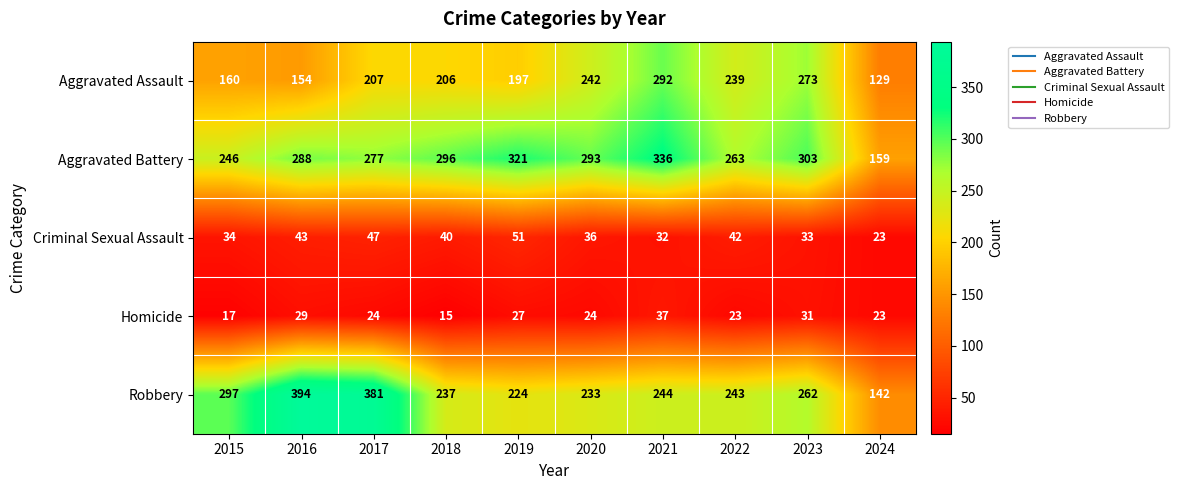

What is the difference between the highest and lowest values at 2023?

272